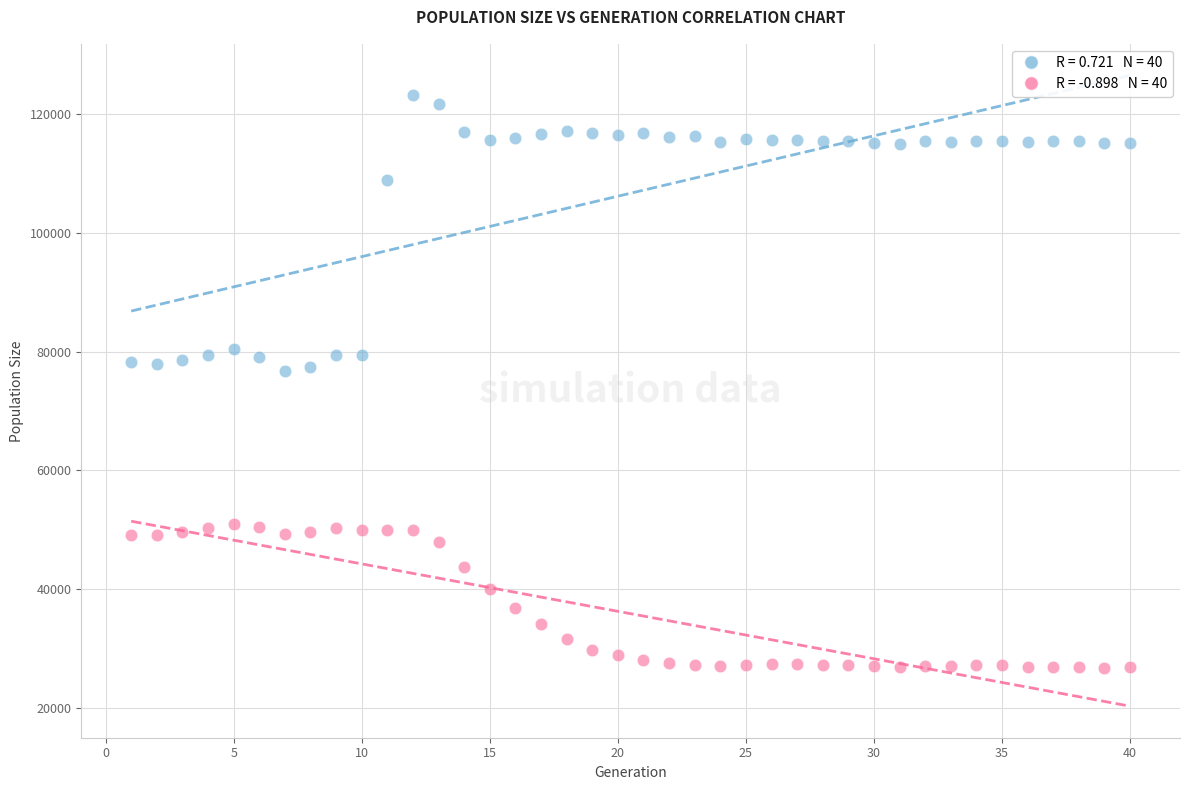

Across all data points, what is the range of Y values (max minus min)?

96643